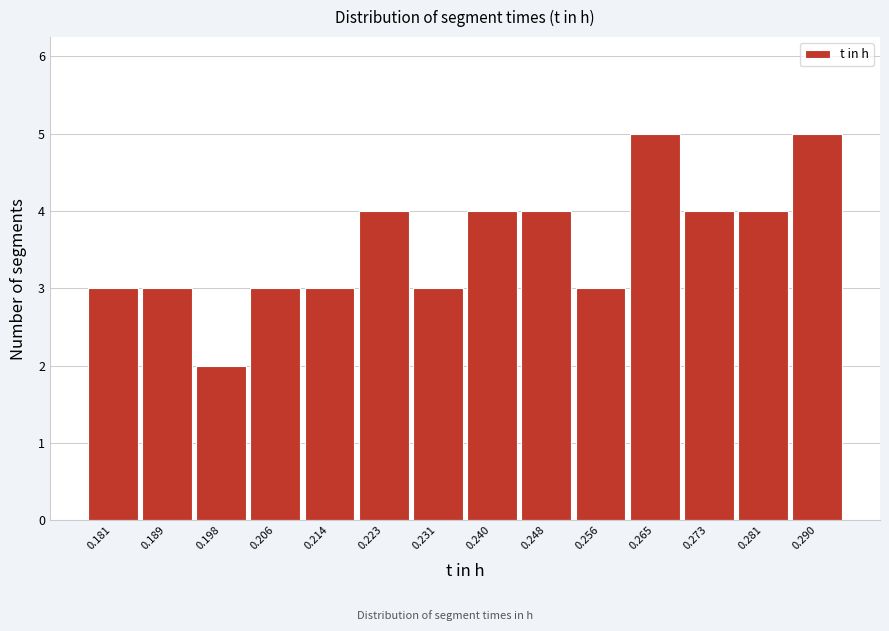

Reading left to right, transcribe this chart: for each bar, give the range it covers on the x-axis and its height. Neither the bar edges nor the heights are printed on the chart, so give them approximately, as read against the axes.

0.177 to 0.185: 3
0.185 to 0.194: 3
0.194 to 0.202: 2
0.202 to 0.210: 3
0.210 to 0.219: 3
0.219 to 0.227: 4
0.227 to 0.235: 3
0.235 to 0.244: 4
0.244 to 0.252: 4
0.252 to 0.261: 3
0.261 to 0.269: 5
0.269 to 0.277: 4
0.277 to 0.286: 4
0.286 to 0.294: 5